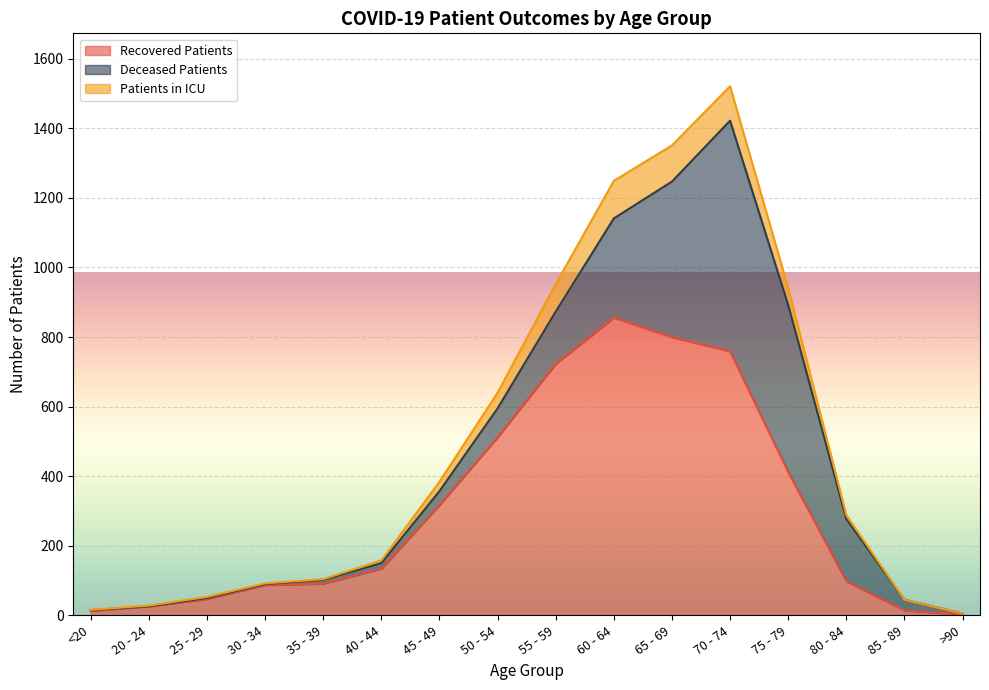

Rank the series by their average value, from lowest to highest.

patients_in_icu, deceased_patients, recovered_patients